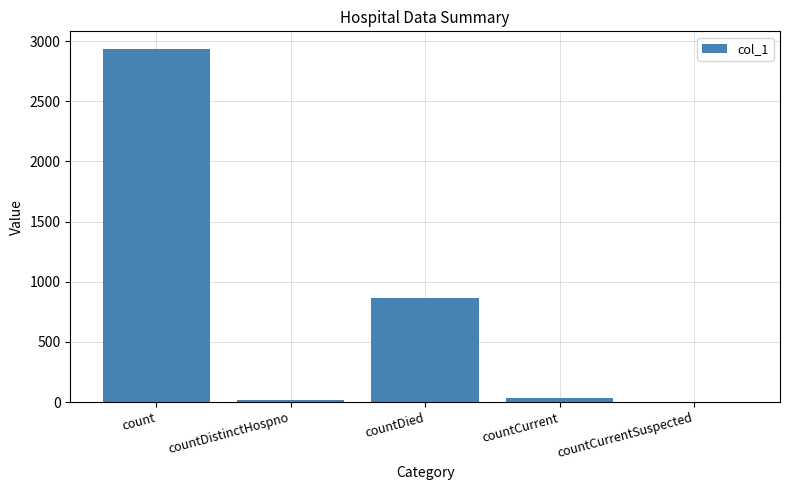

What is the maximum value shown in the chart?

2935